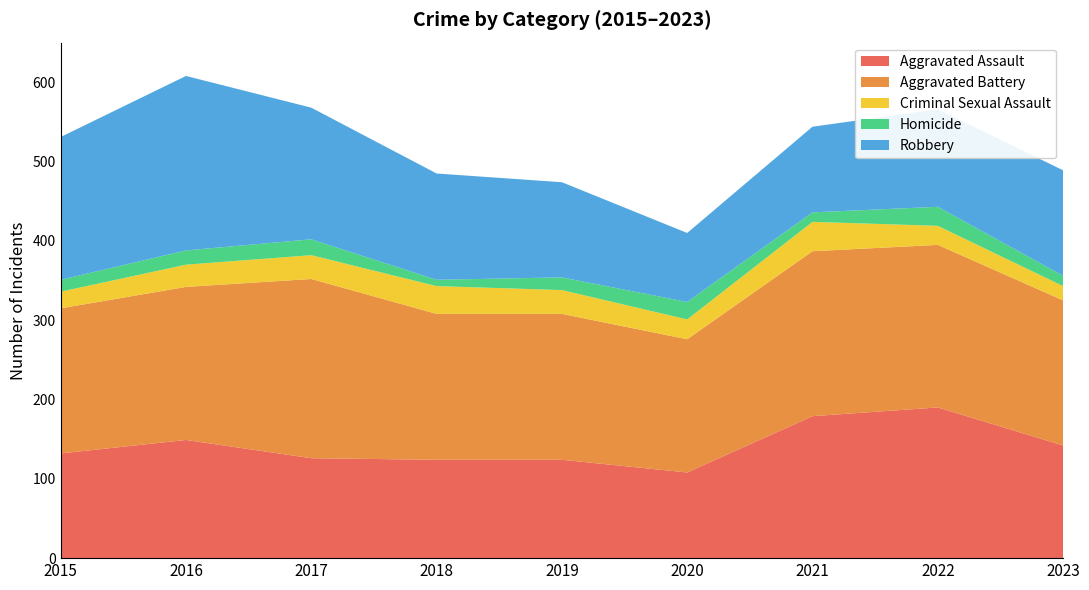

Reading left to right, transcribe all the data shown in this chart.

Aggravated Assault: 2015=132	2016=149	2017=126	2018=124	2019=124	2020=108	2021=179	2022=190	2023=142
Aggravated Battery: 2015=183	2016=193	2017=226	2018=184	2019=184	2020=168	2021=208	2022=205	2023=183
Criminal Sexual Assault: 2015=21	2016=28	2017=30	2018=35	2019=30	2020=25	2021=37	2022=24	2023=18
Homicide: 2015=15	2016=18	2017=20	2018=8	2019=16	2020=22	2021=12	2022=24	2023=13
Robbery: 2015=180	2016=220	2017=166	2018=134	2019=120	2020=87	2021=108	2022=123	2023=133